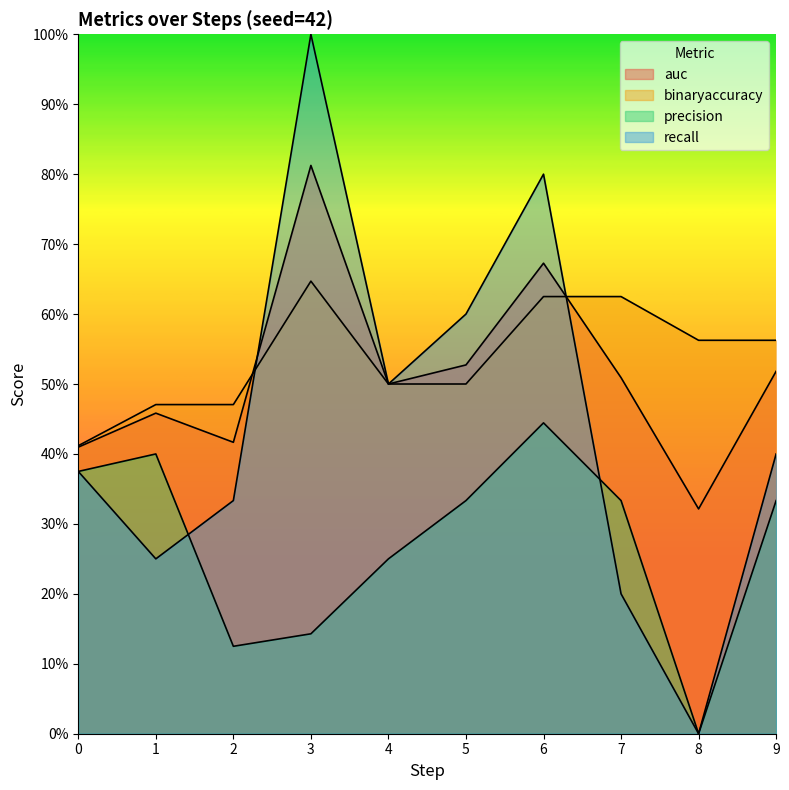

How many precision values are between 0 and 1?

10